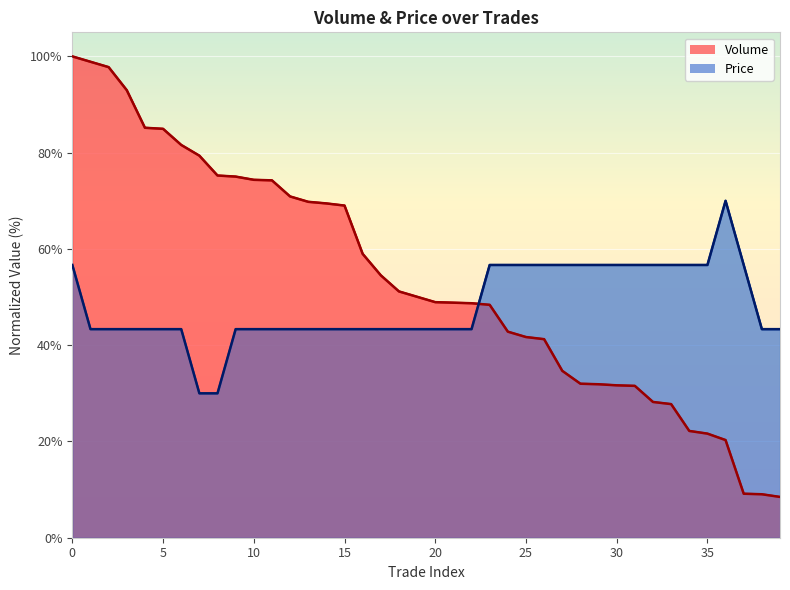

Read the Price value at 29.

56.7